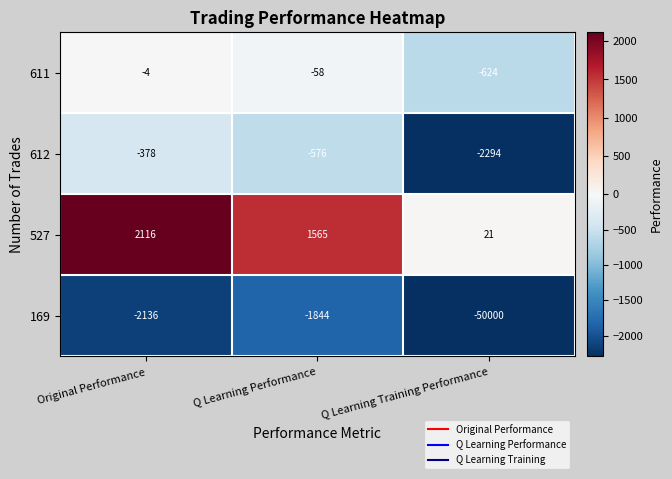

How many categories are shown in the chart?

3